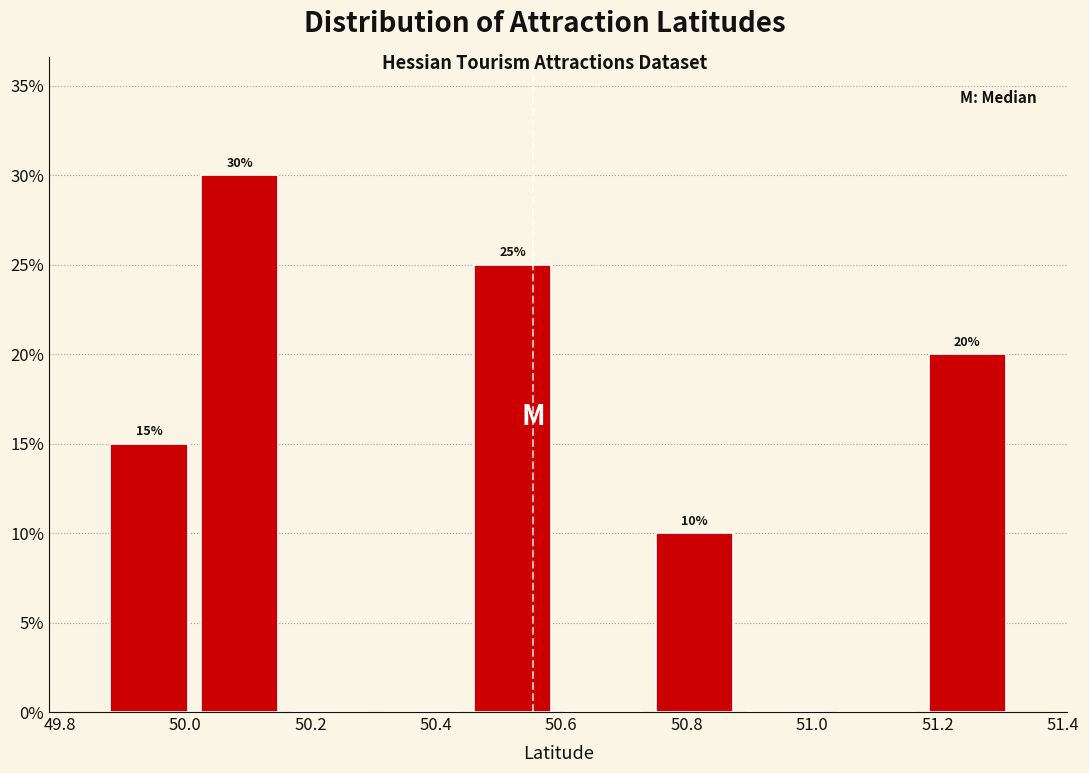

Over which range of the x-axis is the bar tallest?

50.015 to 50.160